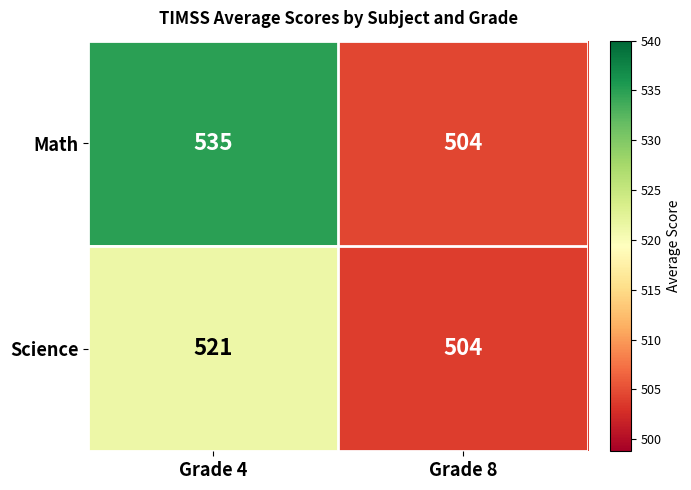

Is it true that Math equals 368 at Grade 4?

False